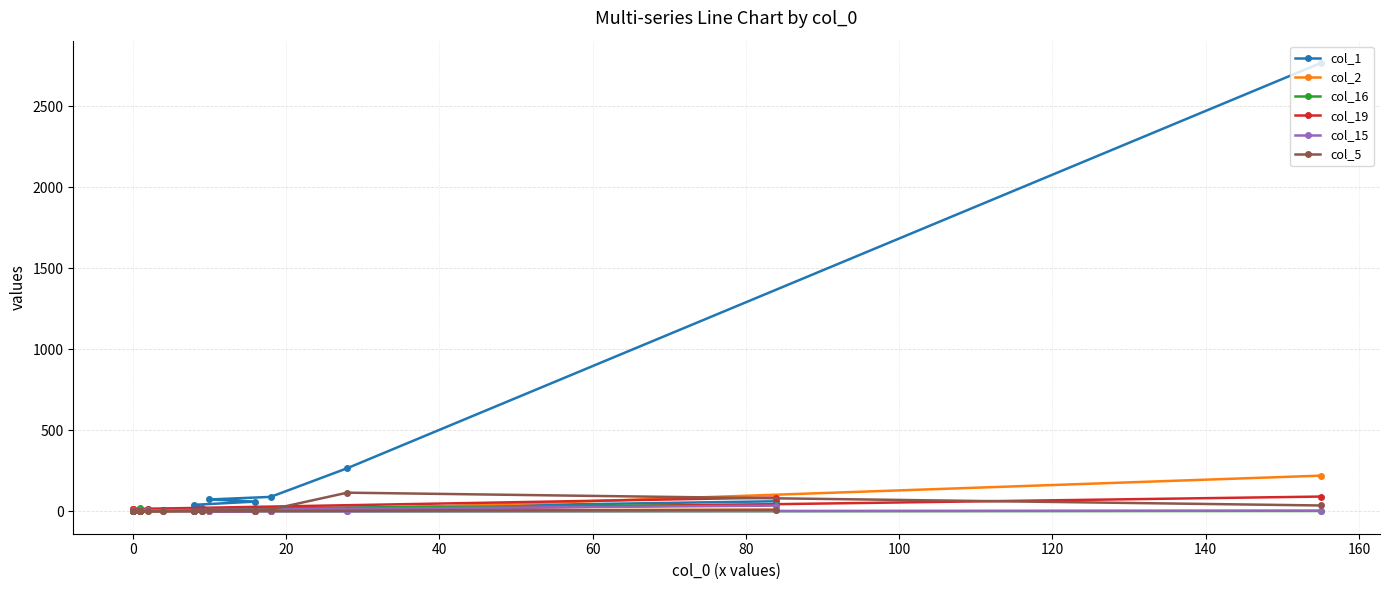

Which series has the largest total across all categories?

col_1